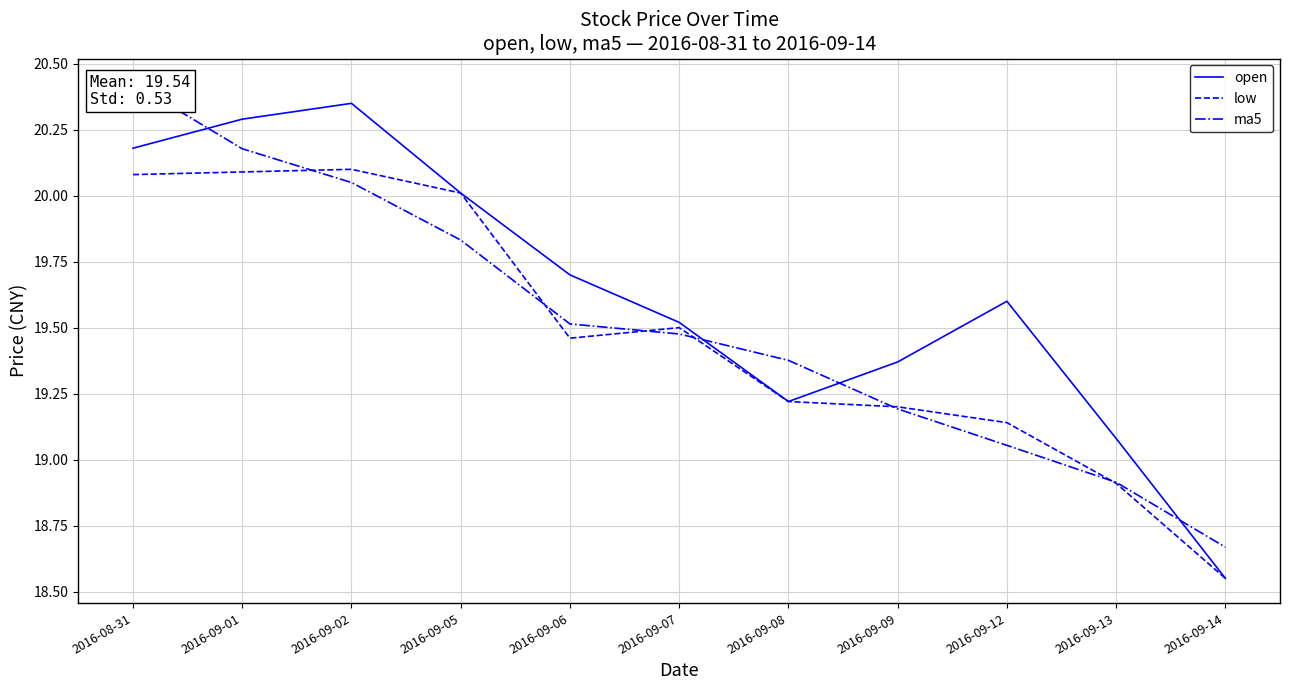

Read the ma5 value at 2016-09-02.

20.1